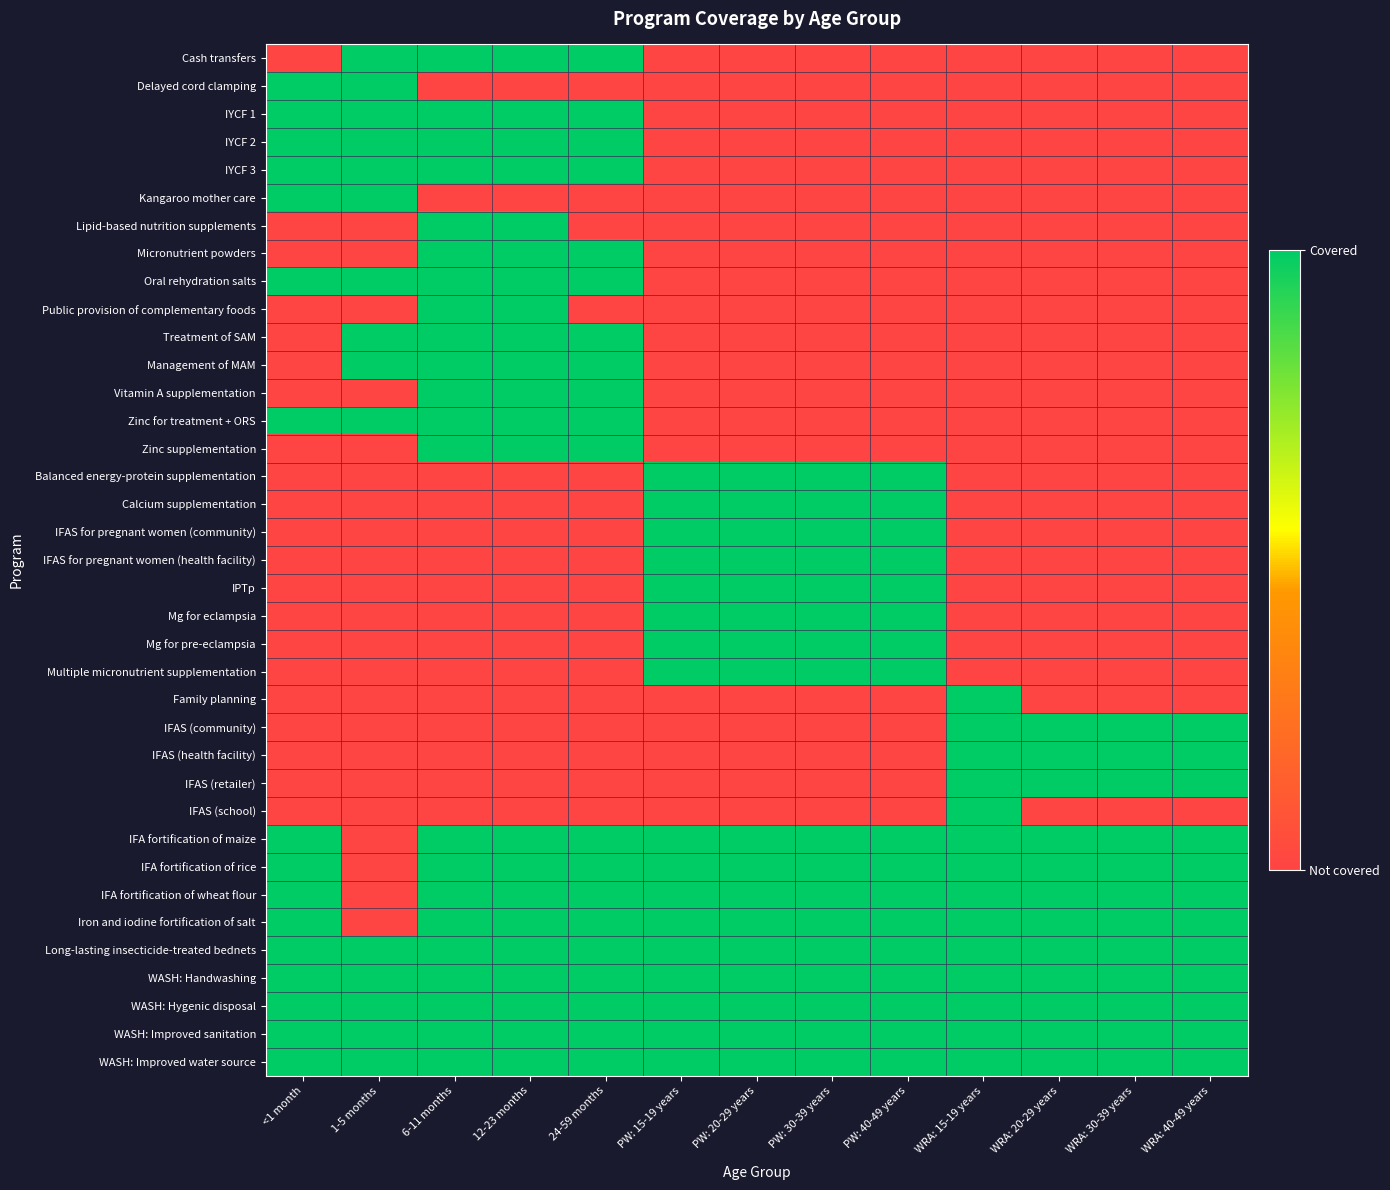

What is the maximum value shown in the chart?

1